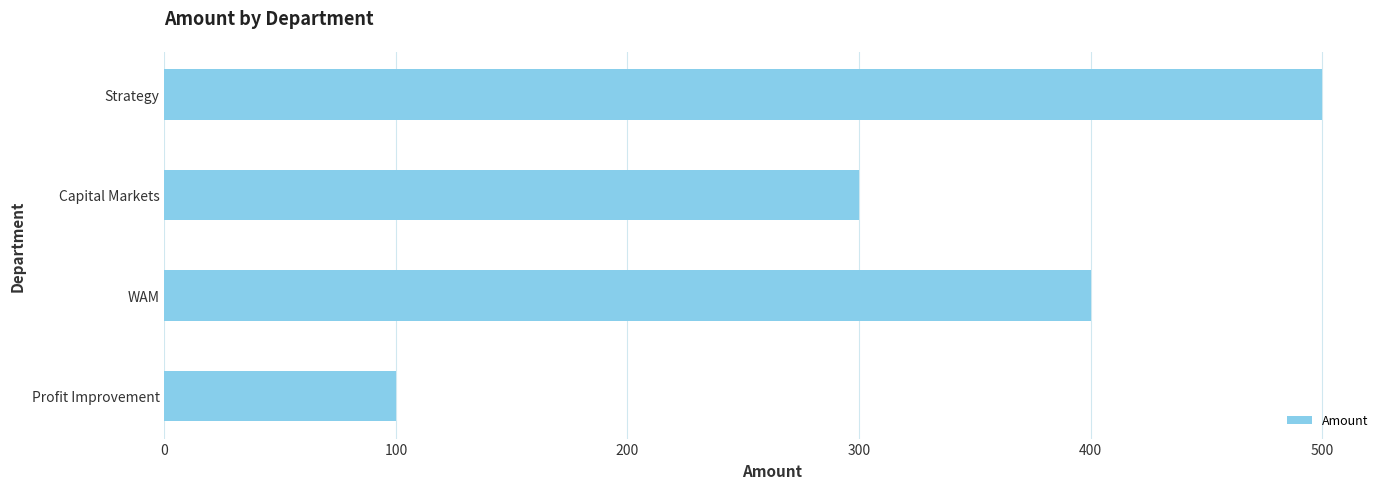

What is the sum of all values?

1300